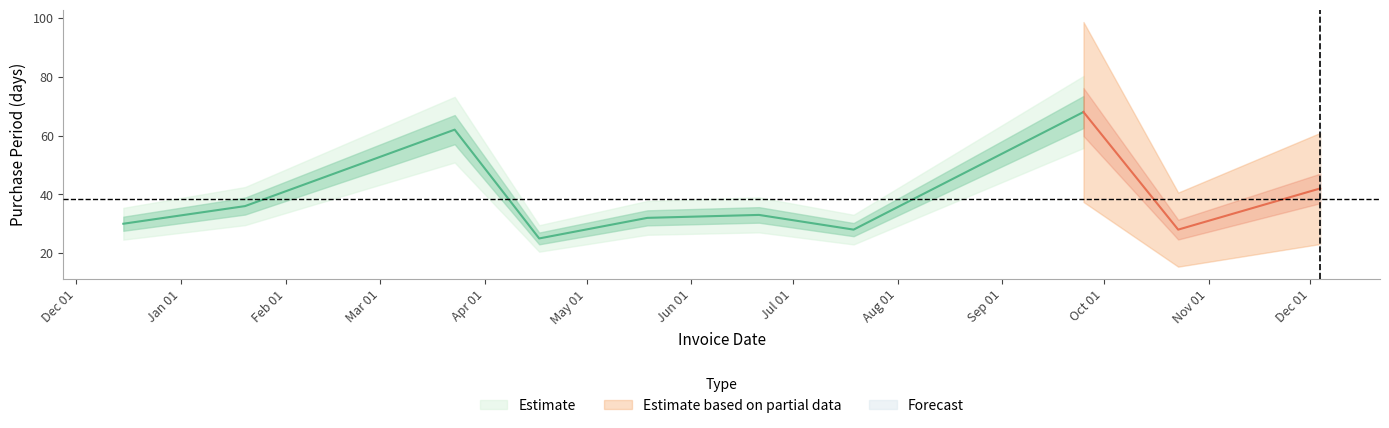

Count the number of categories in the chart.

10